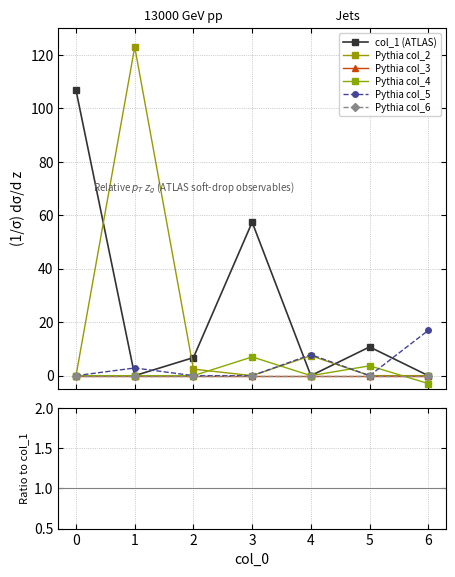

At how many categories does at least one series exceed 10?

5